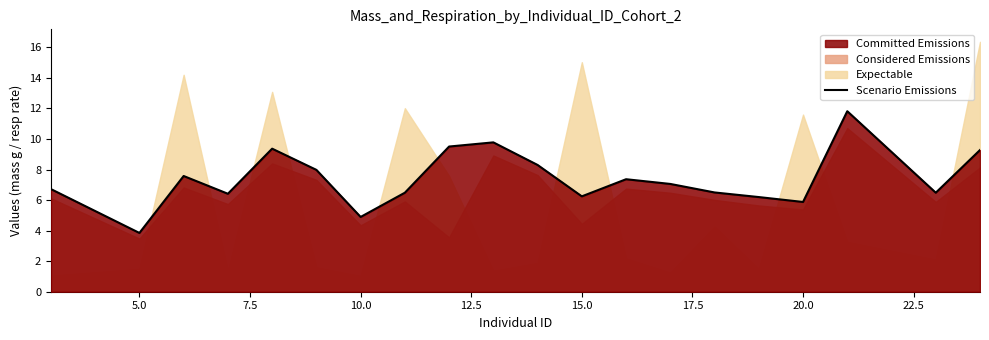

The value of Scenario Emissions at 15.0 is 6.2. True or false?

True